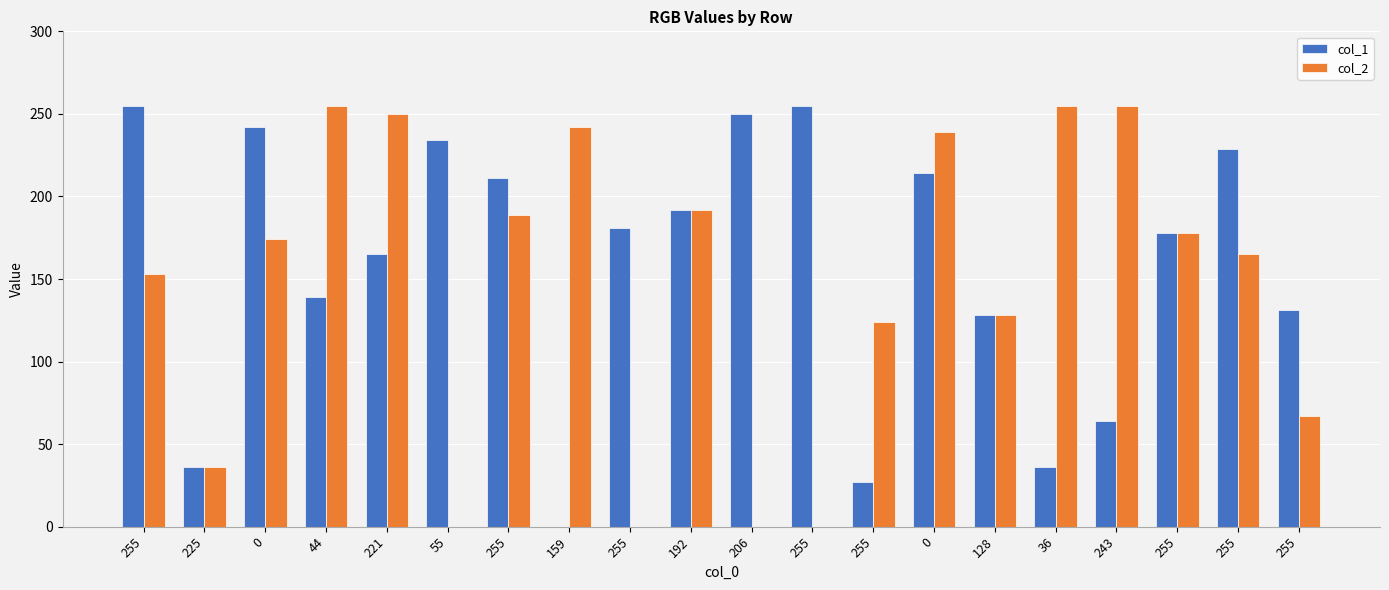

Reading left to right, list all the values displayed in this chart.

col_1: 255=255	225=36	0=242	44=139	221=165	55=234	255=211	159=0	255=181	192=192	206=250	255=255	255=27	0=214	128=128	36=36	243=64	255=178	255=229	255=131
col_2: 255=153	225=36	0=174	44=255	221=250	55=0	255=189	159=242	255=0	192=192	206=0	255=0	255=124	0=239	128=128	36=255	243=255	255=178	255=165	255=67